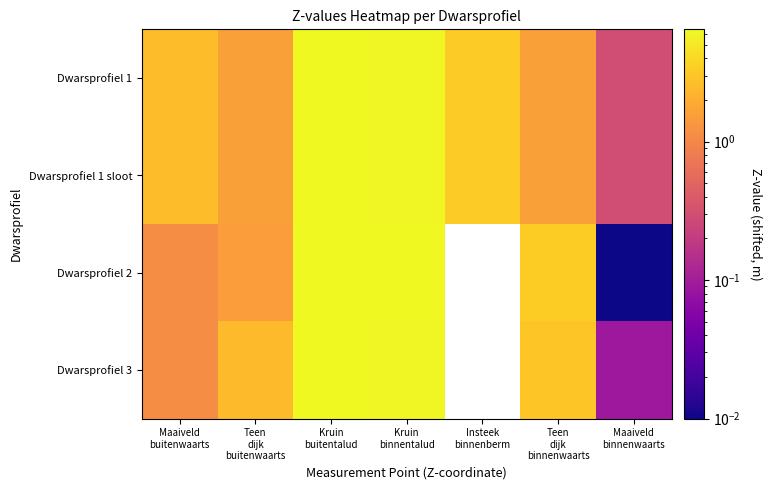

At which label does Dwarsprofiel 2 first exceed 3?

Kruin buitentalud